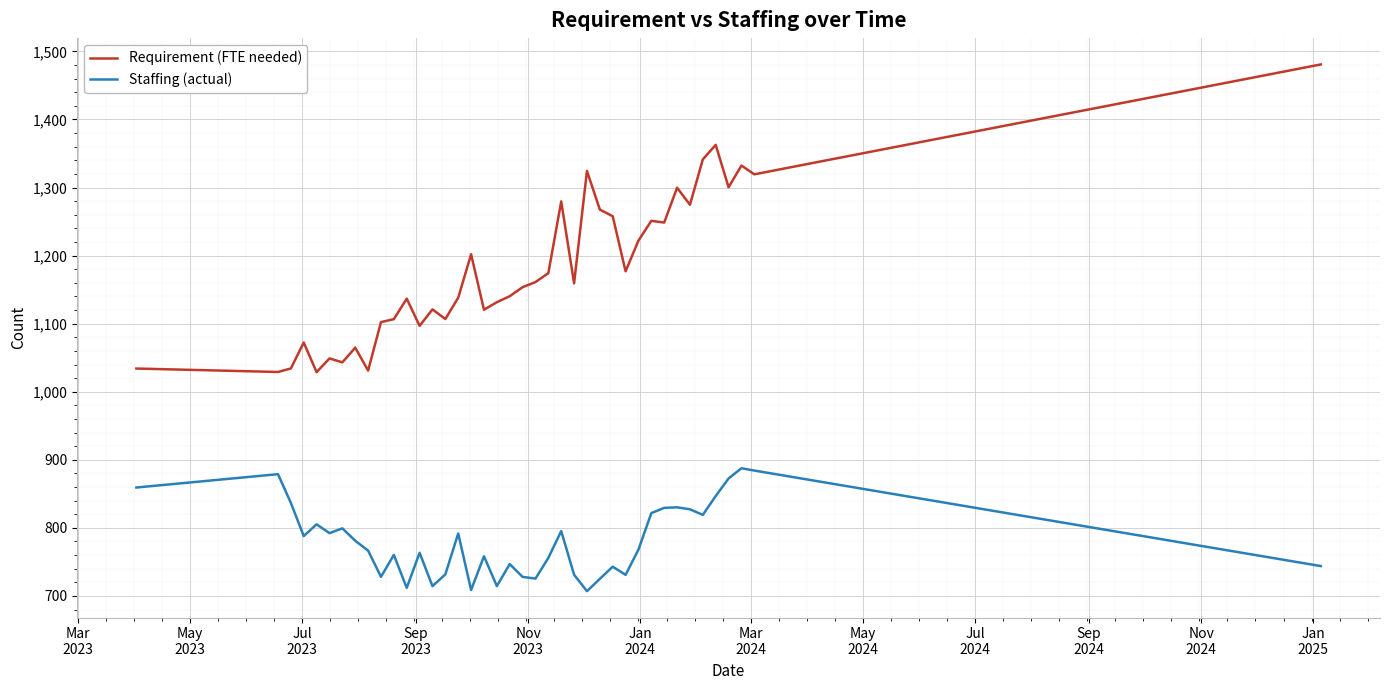

True or false: Requirement (FTE needed) and Staffing (actual) cross at least once.

False